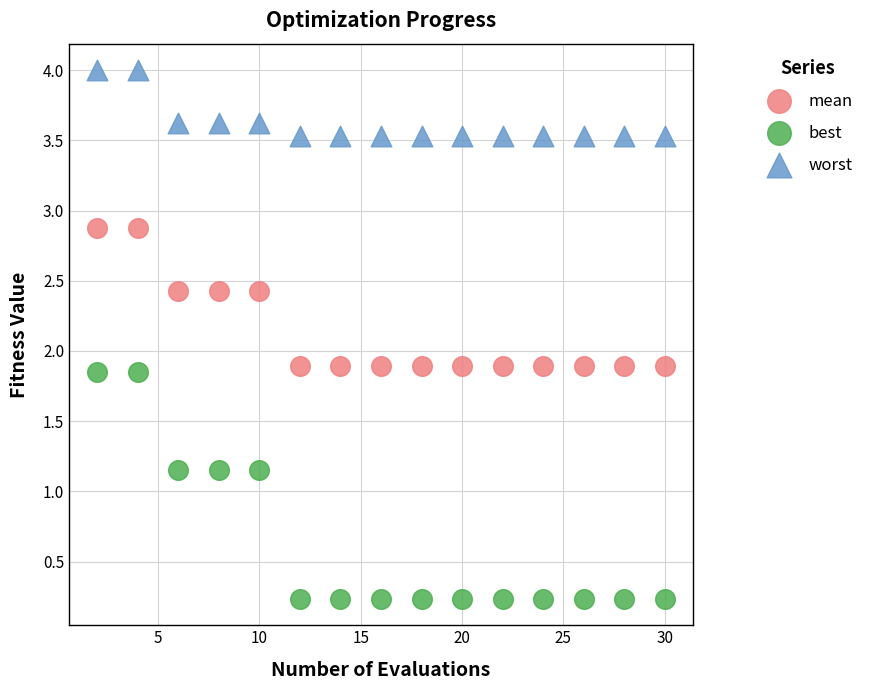

Across all data points, what is the range of Y values (max minus min)?

3.8